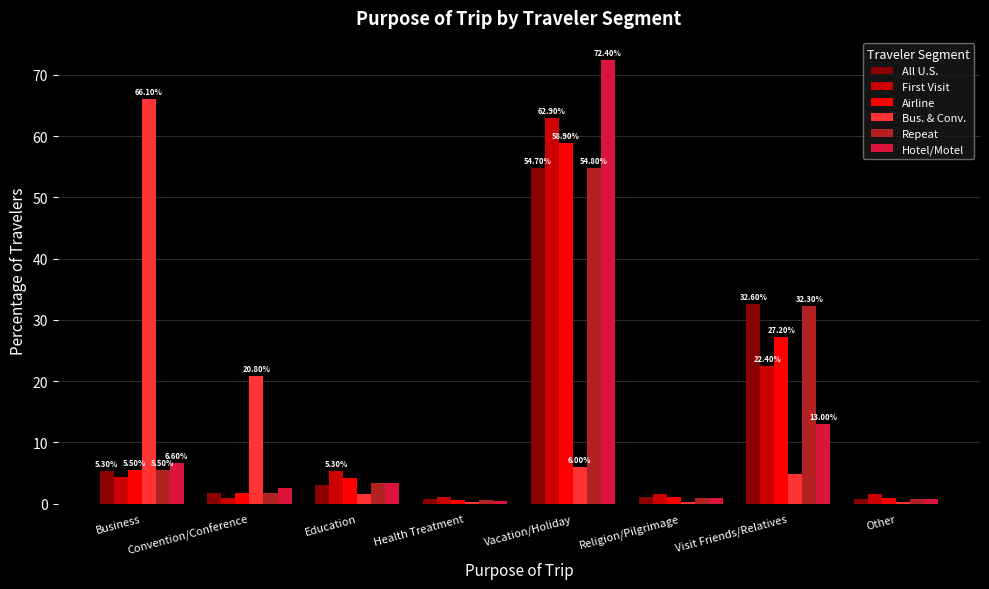

Which category has the highest value across all series?

Vacation/Holiday